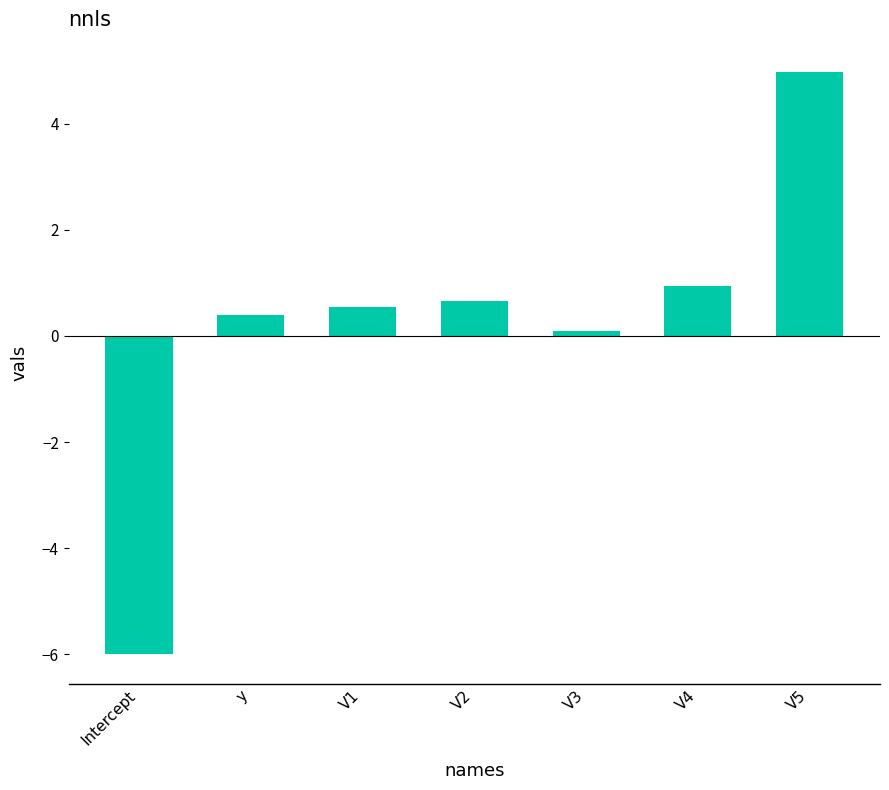

Where does the data first go above 0?

y